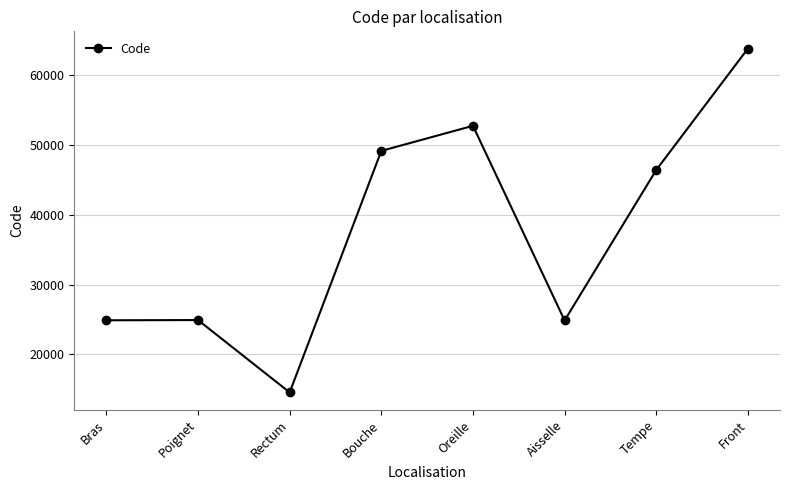

Which category has the lowest value across all series?

Rectum